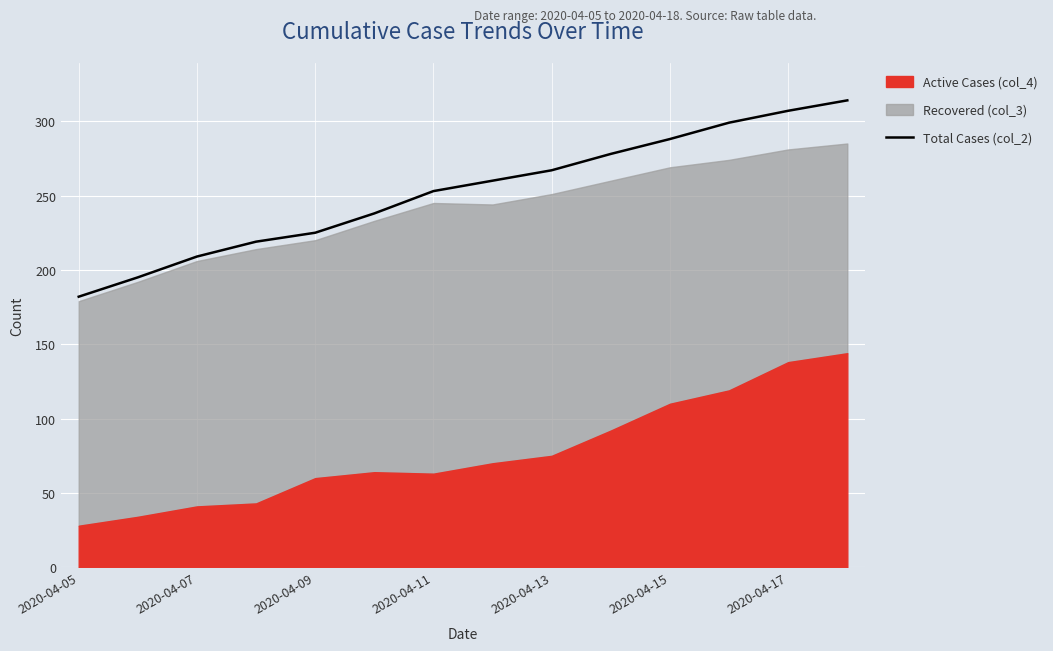

The value of Total Cases (col_2) at 2020-04-17 is 307. True or false?

True